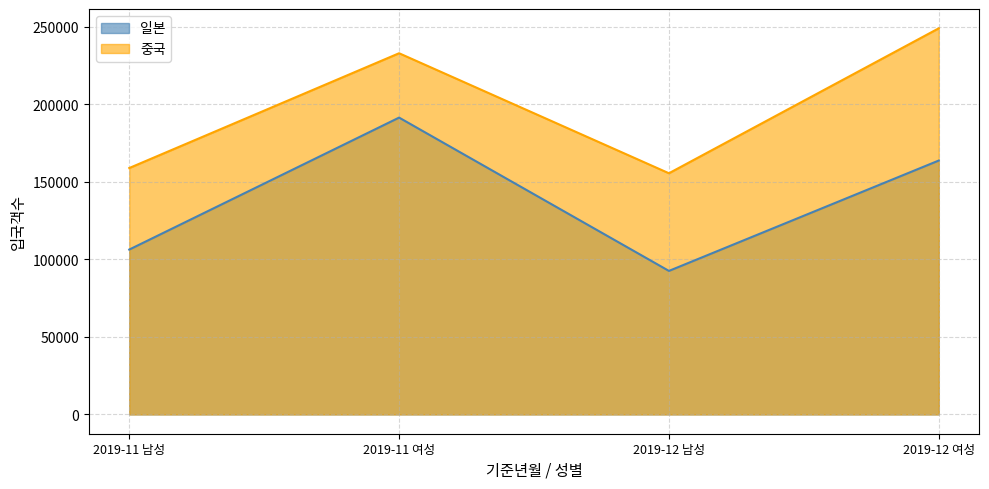

Where does the 일본 series first go above 163737?

2019-11 여성